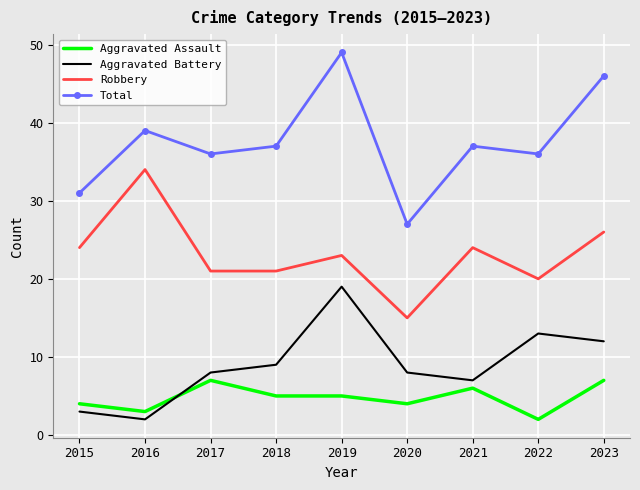

What is the total value across all series at 2020?

54